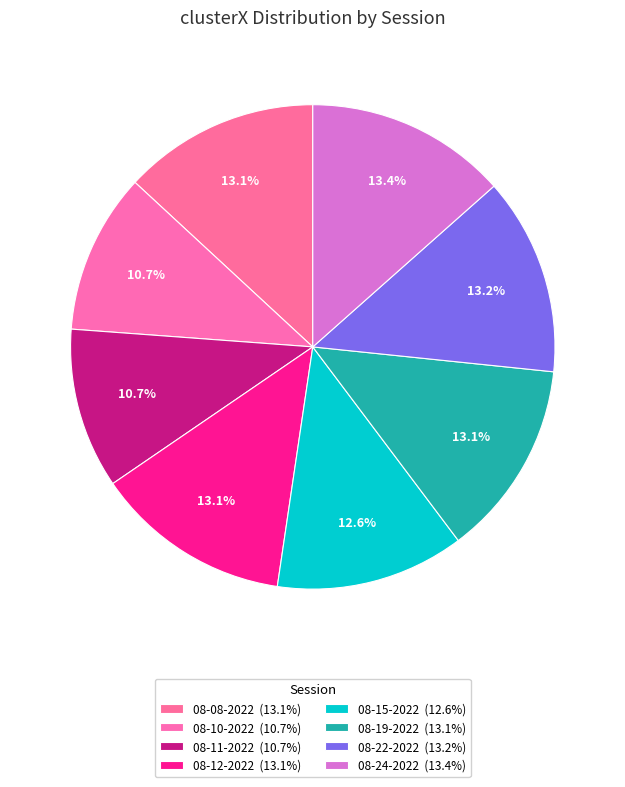

Count the number of slices in the pie.

8